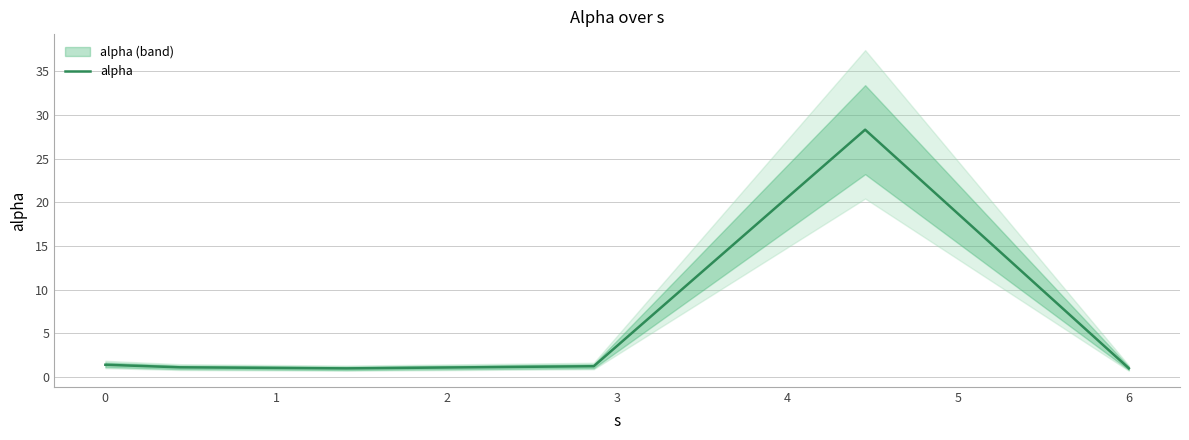

Reading right to left, what are all the values shown in this chart?

1.0	28.3	1.2	1.0	1.1	1.4